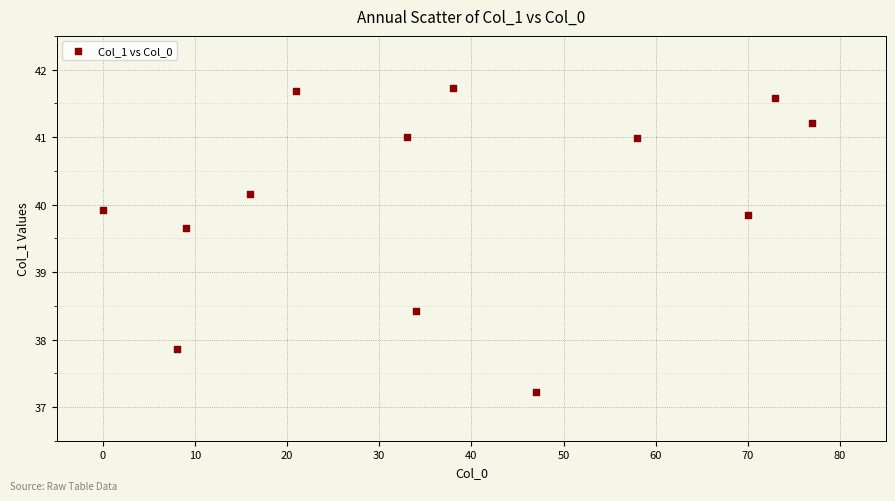

What is the range of X values (max minus min)?

77.0